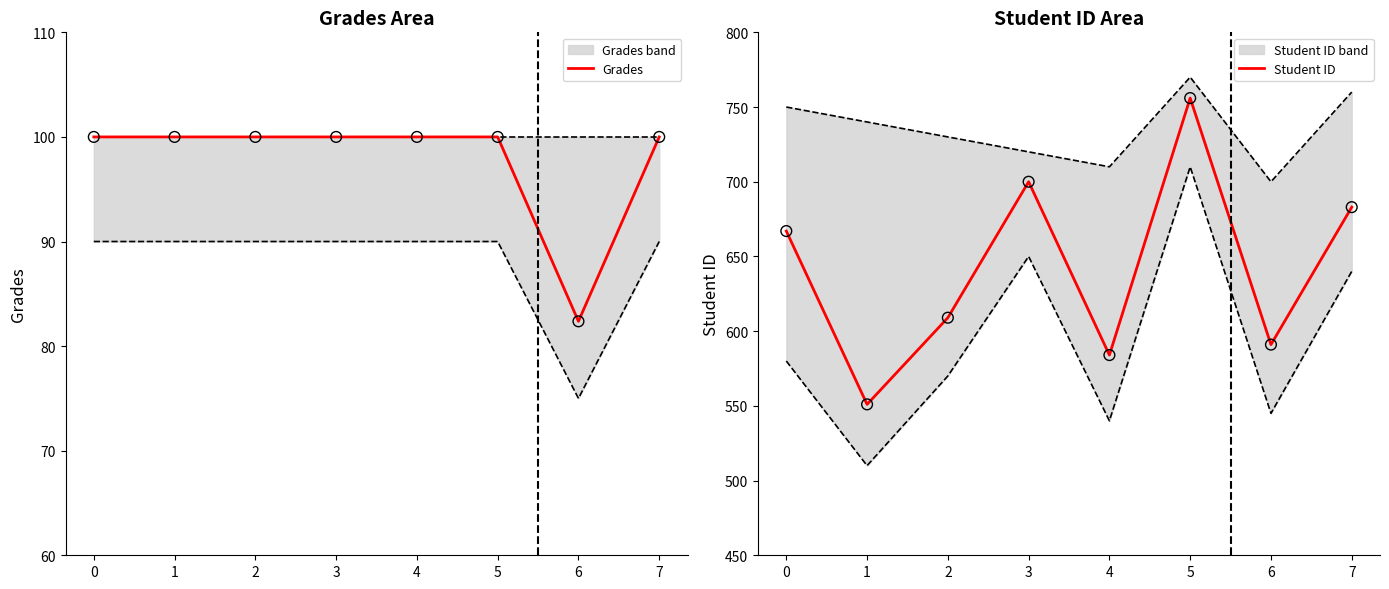

At which category is the sum across all series the highest?

5